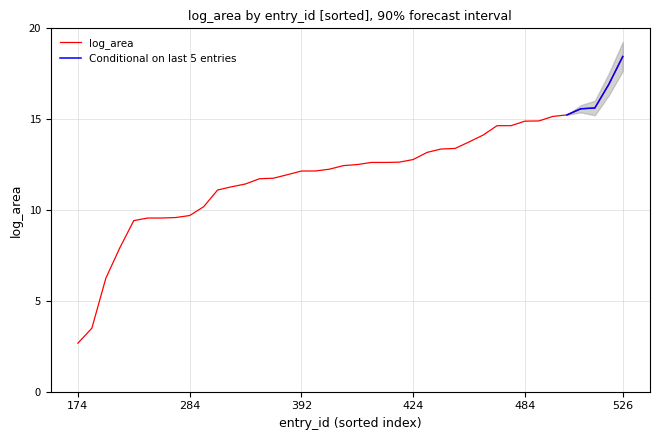

How many lines are shown in the chart?

2